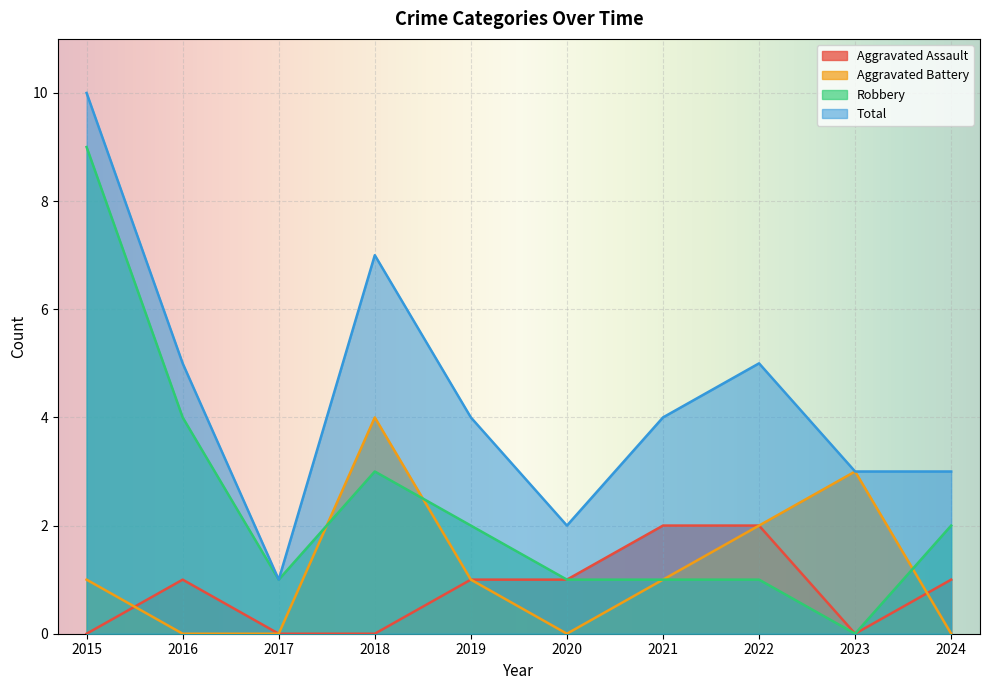

How many values in the Aggravated Battery series are below 1?

4